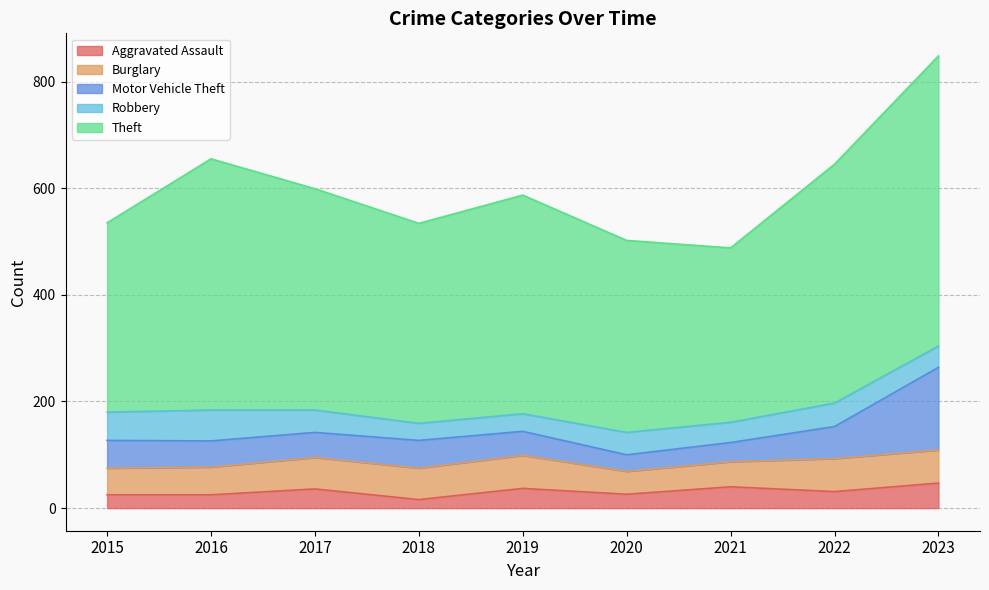

Reading left to right, list all the values displayed in this chart.

Aggravated Assault: 25	25	36	16	37	26	40	31	47
Burglary: 50	52	59	59	62	43	47	62	62
Motor Vehicle Theft: 52	49	47	52	45	31	36	60	155
Robbery: 53	58	42	32	33	42	38	44	40
Theft: 355	471	415	375	410	360	327	448	544